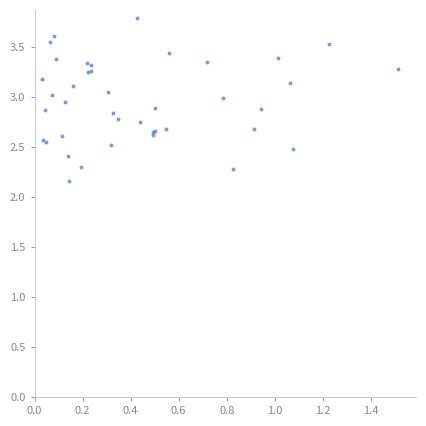

What Y value in the scatter plot is closest to 2?

2.2